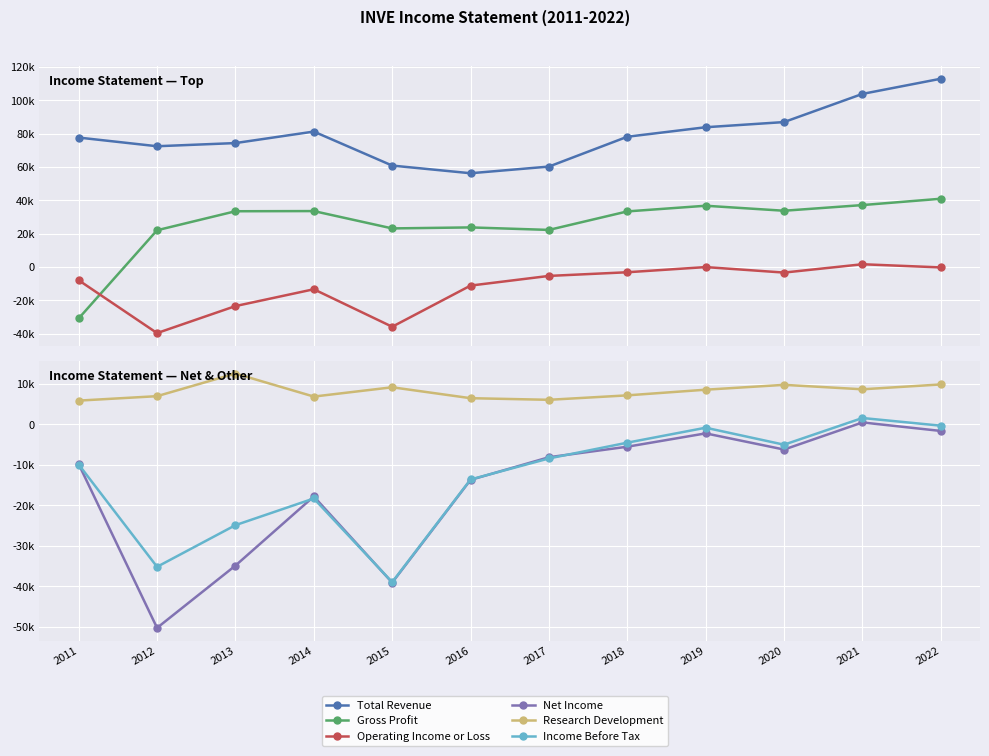

True or false: Gross Profit and Total Revenue cross at least once.

False